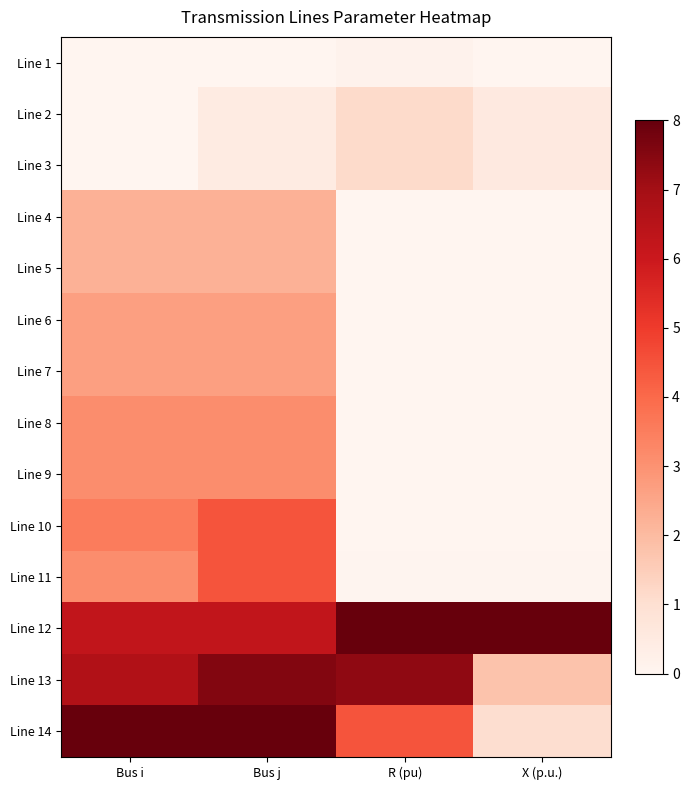

Reading left to right, what are all the values shown in this chart?

Line 1: Bus i=0.0	Bus j=0.0	R (pu)=0.1	X (p.u.)=0.0
Line 2: Bus i=0.0	Bus j=0.4	R (pu)=1.1	X (p.u.)=0.5
Line 3: Bus i=0.0	Bus j=0.4	R (pu)=1.1	X (p.u.)=0.5
Line 4: Bus i=2.2	Bus j=2.2	R (pu)=0.0	X (p.u.)=0.0
Line 5: Bus i=2.2	Bus j=2.2	R (pu)=0.0	X (p.u.)=0.0
Line 6: Bus i=2.7	Bus j=2.7	R (pu)=0.0	X (p.u.)=0.0
Line 7: Bus i=2.7	Bus j=2.7	R (pu)=0.0	X (p.u.)=0.0
Line 8: Bus i=3.1	Bus j=3.1	R (pu)=0.0	X (p.u.)=0.0
Line 9: Bus i=3.1	Bus j=3.1	R (pu)=0.0	X (p.u.)=0.0
Line 10: Bus i=3.6	Bus j=4.4	R (pu)=0.0	X (p.u.)=0.0
Line 11: Bus i=3.1	Bus j=4.4	R (pu)=0.0	X (p.u.)=0.0
Line 12: Bus i=6.2	Bus j=6.2	R (pu)=8.0	X (p.u.)=8.0
Line 13: Bus i=6.7	Bus j=7.6	R (pu)=7.3	X (p.u.)=1.8
Line 14: Bus i=8.0	Bus j=8.0	R (pu)=4.5	X (p.u.)=1.1